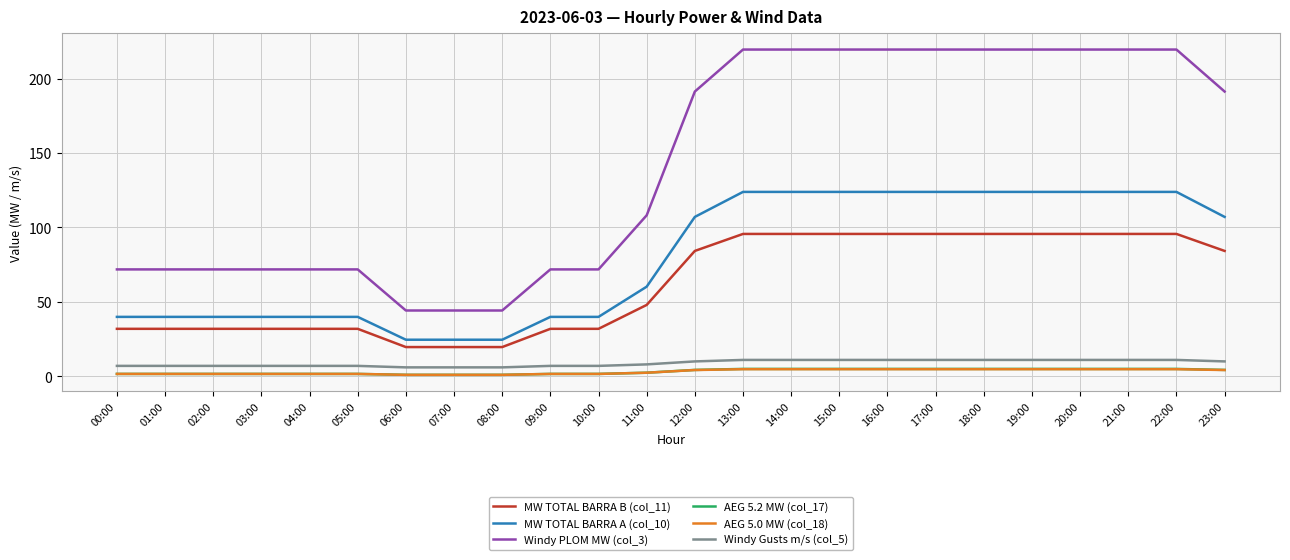

What is the difference between the MW TOTAL BARRA B (col_11) values at 03:00 and 21:00?

63.8